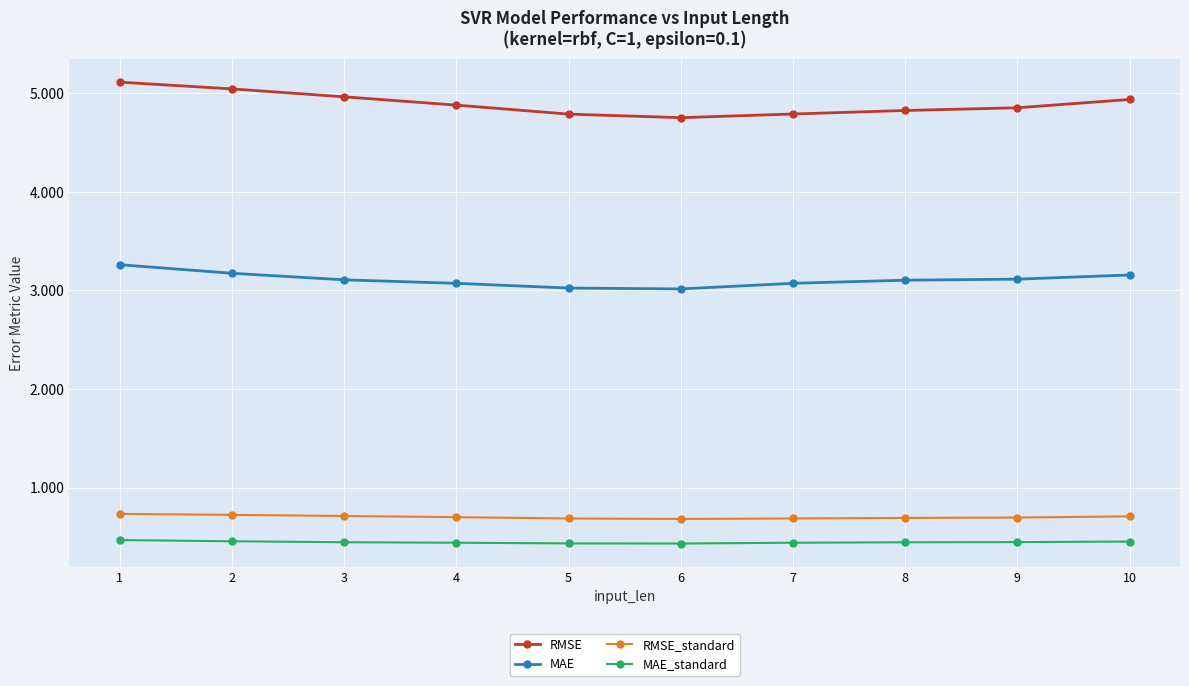

Is the value of RMSE at 6 greater than the value of MAE_standard at 4?

Yes